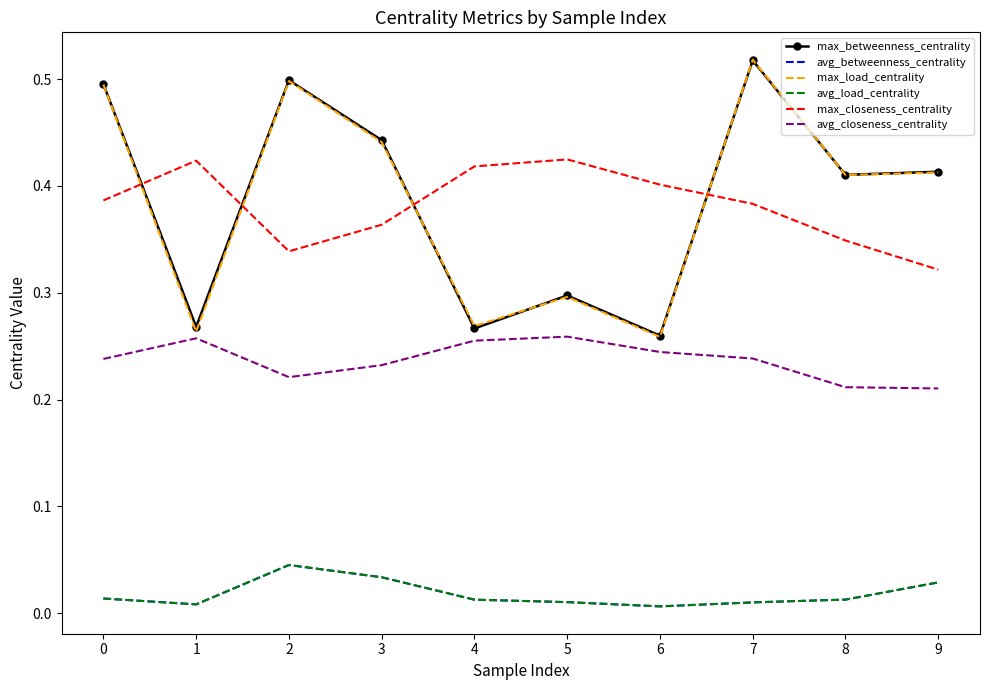

What is the value of the max_closeness_centrality point at the 6th from the left?

0.4